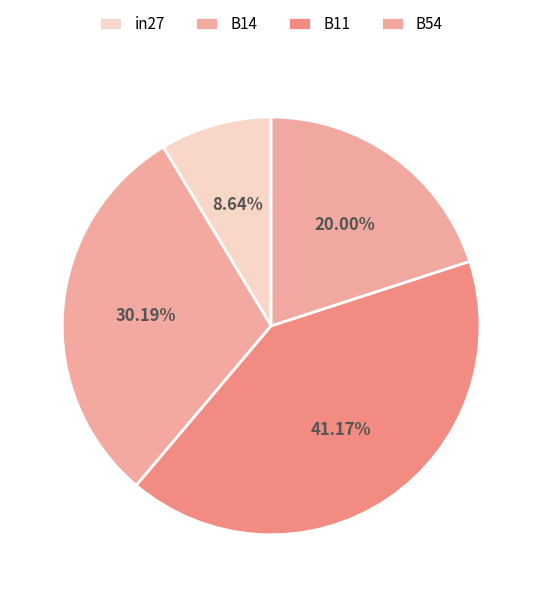

To the nearest percent, what percentage of the pie is B54?

20%